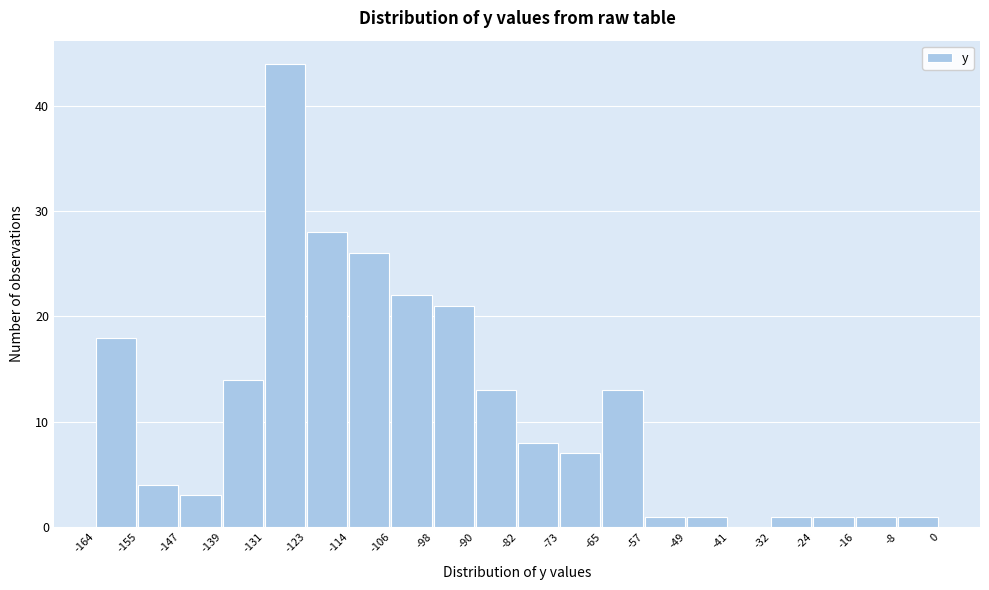

Reading left to right, transcribe this chart: for each bar, give the range it covers on the x-axis and its height. The values are not printed on the chart, so give them approximately, as read against the axis.

-164 to -155: 18
-155 to -147: 4
-147 to -139: 3
-139 to -131: 14
-131 to -123: 44
-123 to -114: 28
-114 to -106: 26
-106 to -98: 22
-98 to -90: 21
-90 to -82: 13
-82 to -73: 8
-73 to -65: 7
-65 to -57: 13
-57 to -49: 1
-49 to -41: 1
-41 to -32: 0
-32 to -24: 1
-24 to -16: 1
-16 to -8: 1
-8 to 0: 1